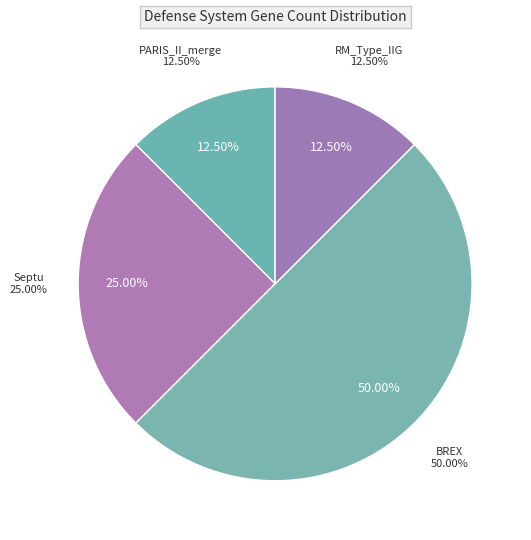

How many segments does this pie chart have?

4